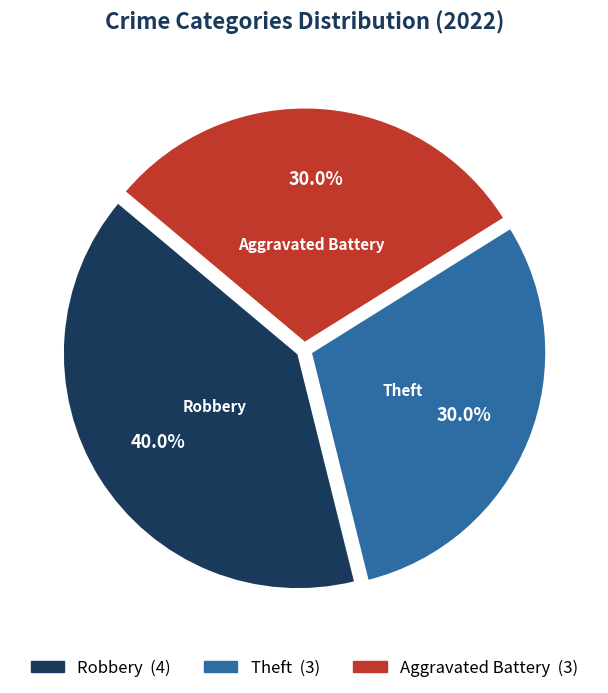

The Robbery slice represents 40% of the pie. True or false?

True